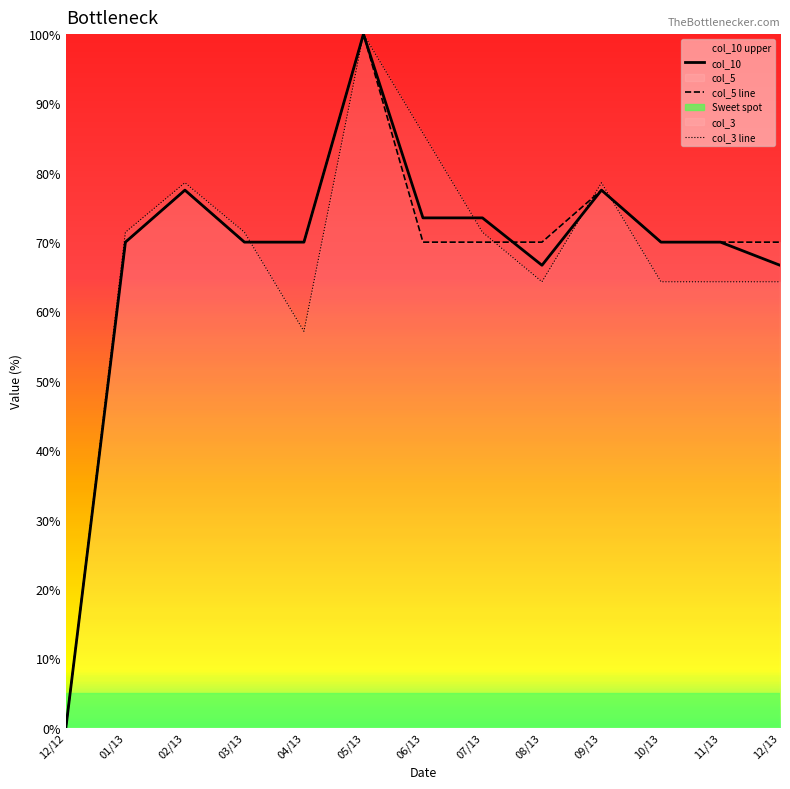

The value of col_3 line at 05/13 is 142.2. True or false?

False